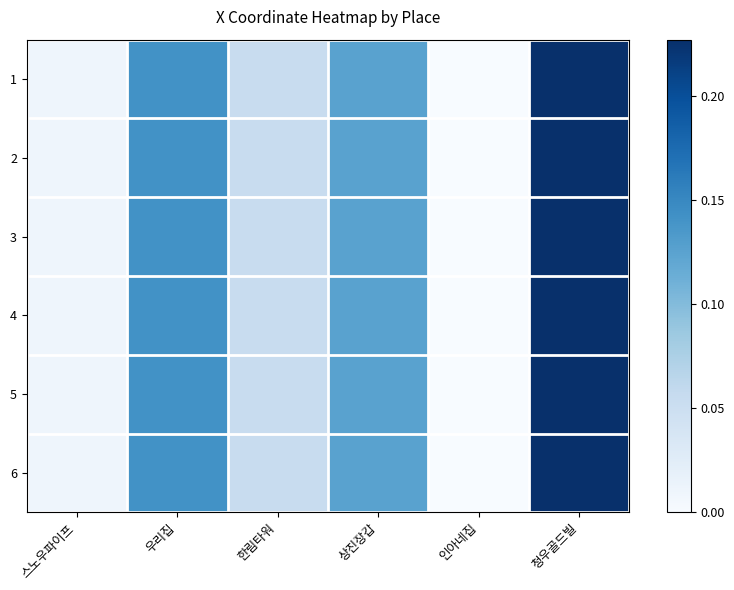

Reading left to right, list all the values displayed in this chart.

1: 스노우파이프=0.0	우리집=0.1	한림타워=0.1	상진장갑=0.1	인아네집=0.0	청우골드빌=0.2
2: 스노우파이프=0.0	우리집=0.1	한림타워=0.1	상진장갑=0.1	인아네집=0.0	청우골드빌=0.2
3: 스노우파이프=0.0	우리집=0.1	한림타워=0.1	상진장갑=0.1	인아네집=0.0	청우골드빌=0.2
4: 스노우파이프=0.0	우리집=0.1	한림타워=0.1	상진장갑=0.1	인아네집=0.0	청우골드빌=0.2
5: 스노우파이프=0.0	우리집=0.1	한림타워=0.1	상진장갑=0.1	인아네집=0.0	청우골드빌=0.2
6: 스노우파이프=0.0	우리집=0.1	한림타워=0.1	상진장갑=0.1	인아네집=0.0	청우골드빌=0.2